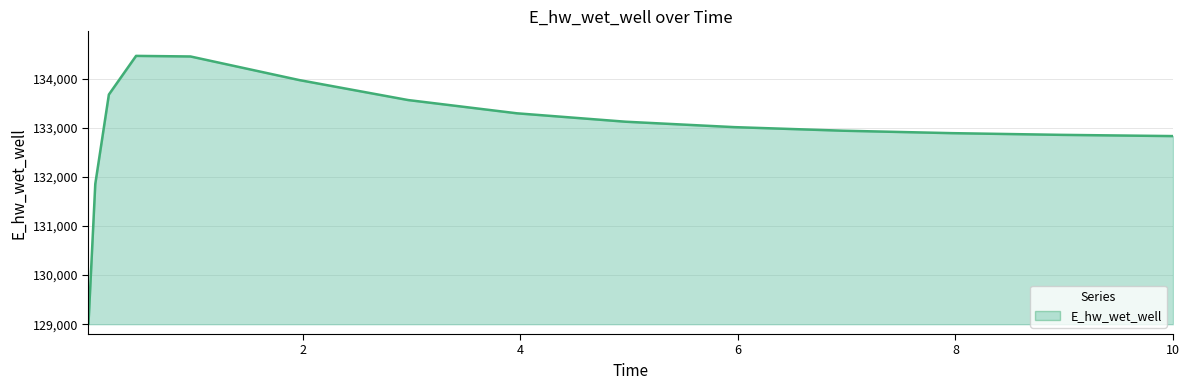

What is the greatest value displayed?

134465.1